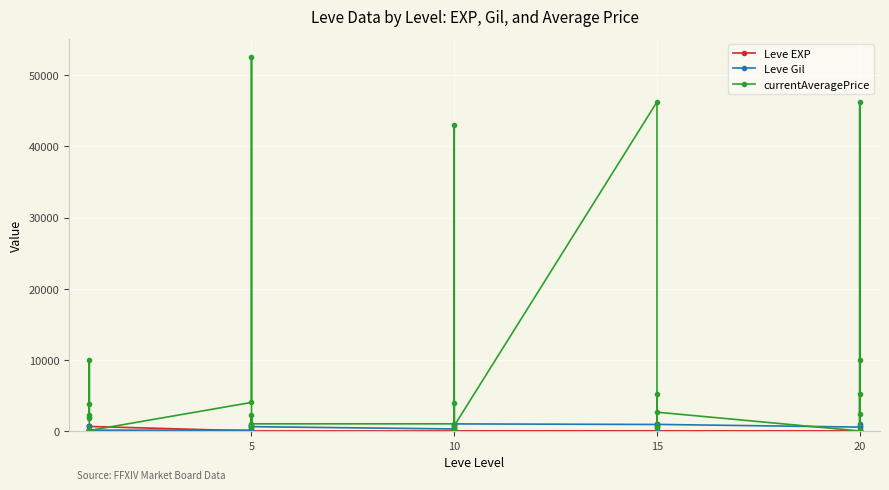

Rank the series by their maximum value, from lowest to highest.

Leve EXP, Leve Gil, currentAveragePrice